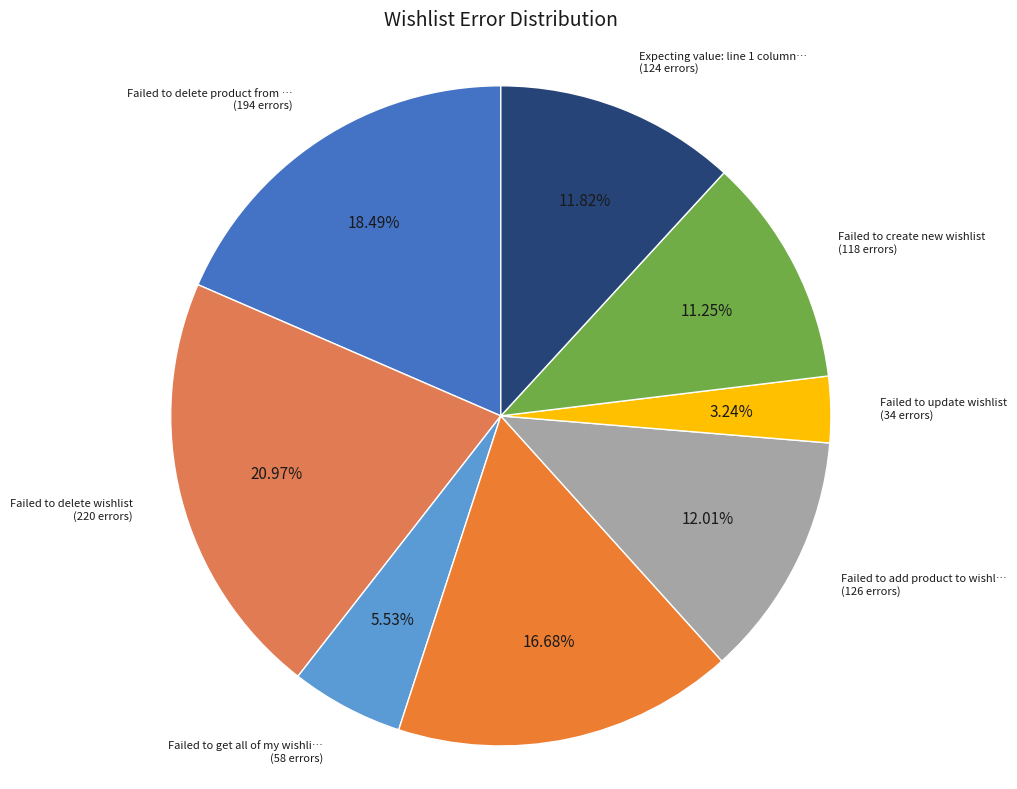

What is the smallest slice in the pie chart?

Failed to update wishlist